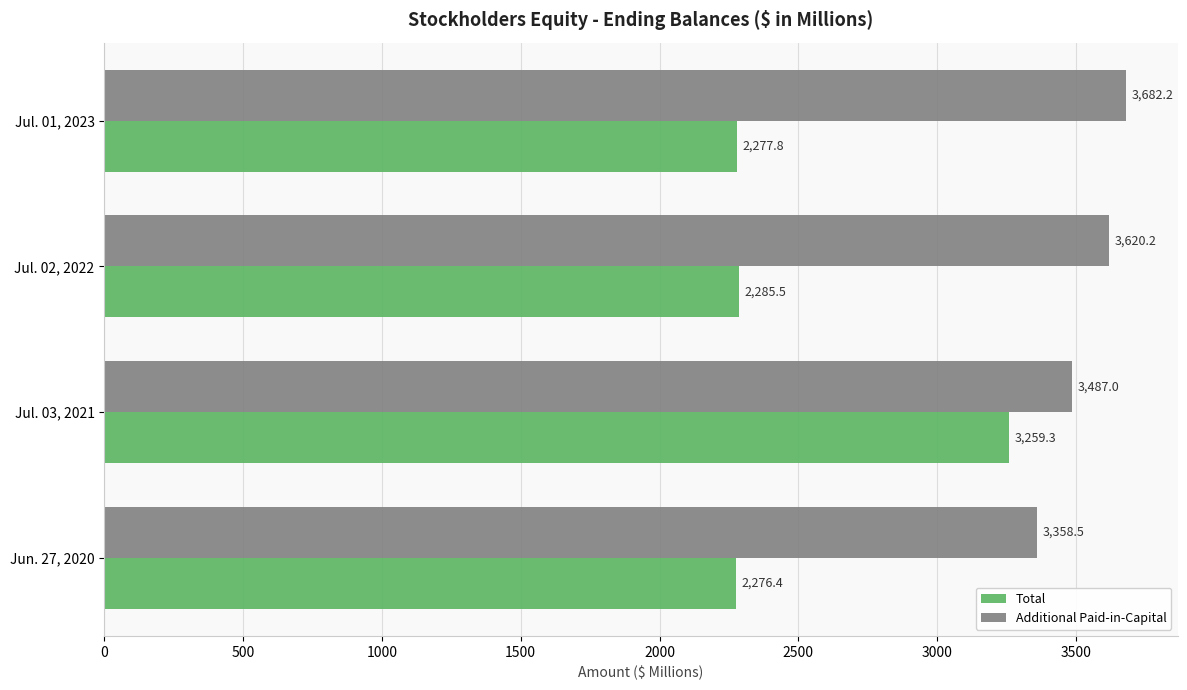

What is the greatest value displayed?

3682.2